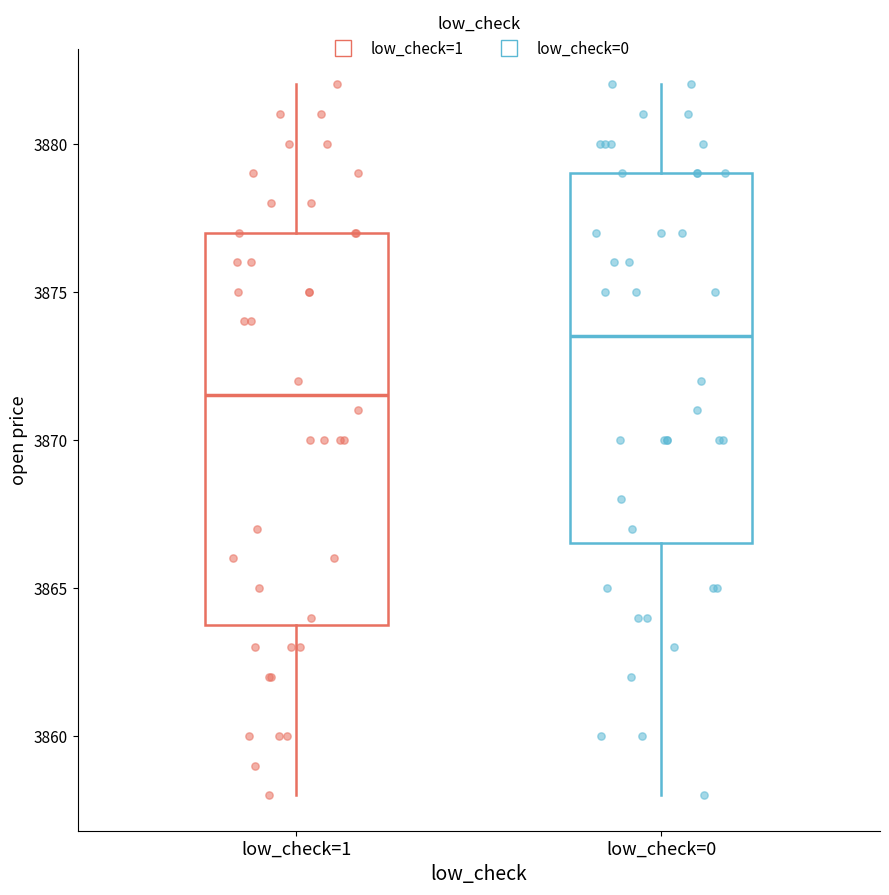

Which box has the lowest median line?

low_check=1